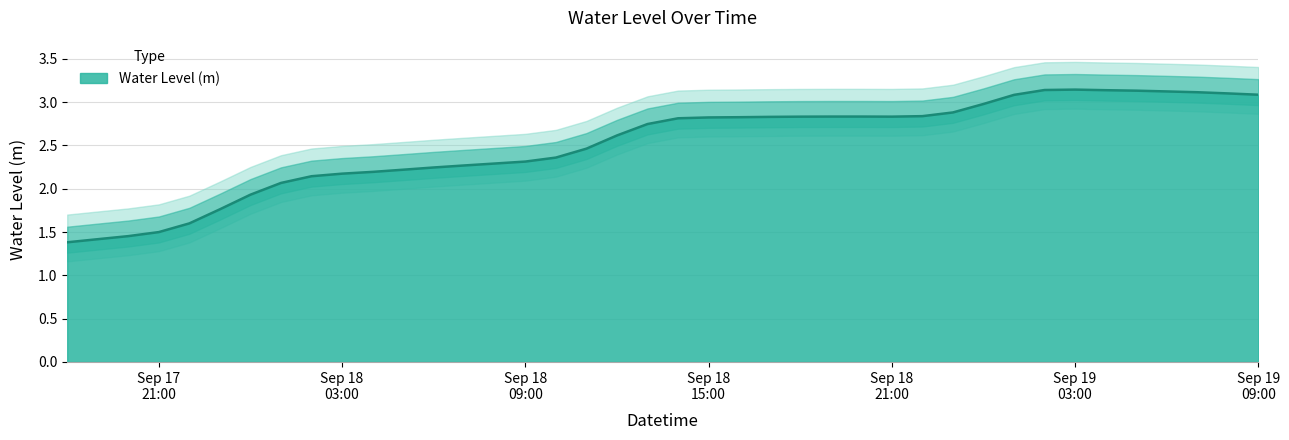

What is the sum of all values?

100.5